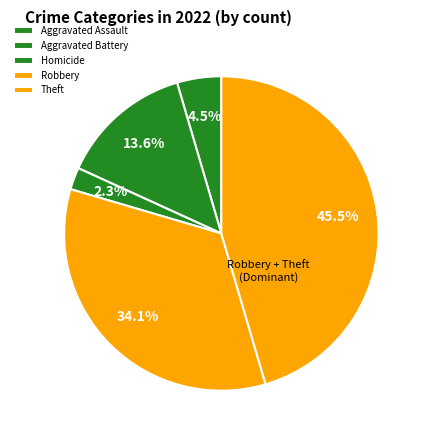

Which category has the smallest portion of the pie?

Homicide